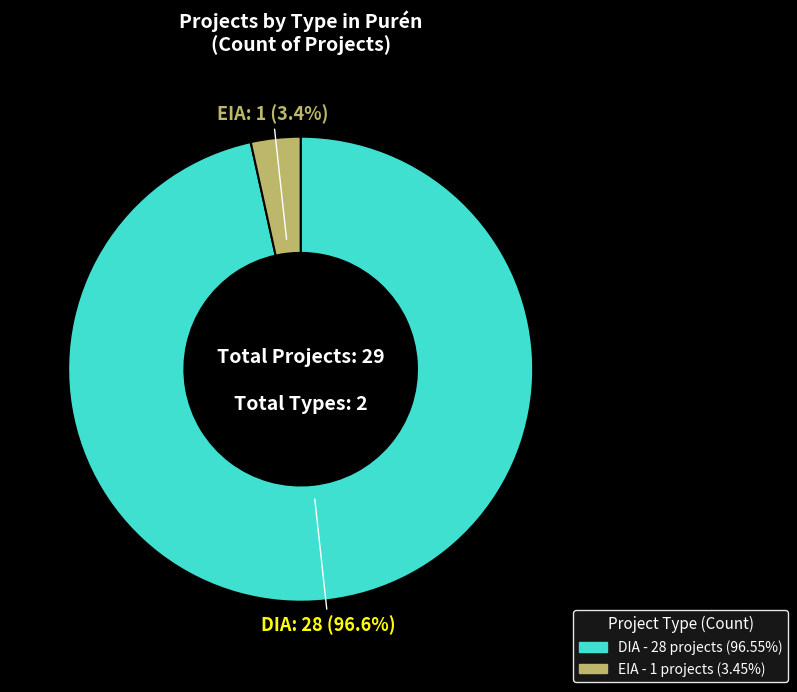

To the nearest percent, what is the combined percentage of EIA and DIA?

100%